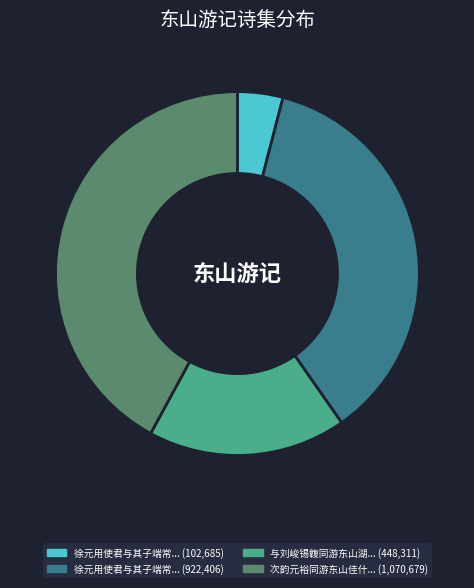

Is there any slice that represents more than half of the pie?

No